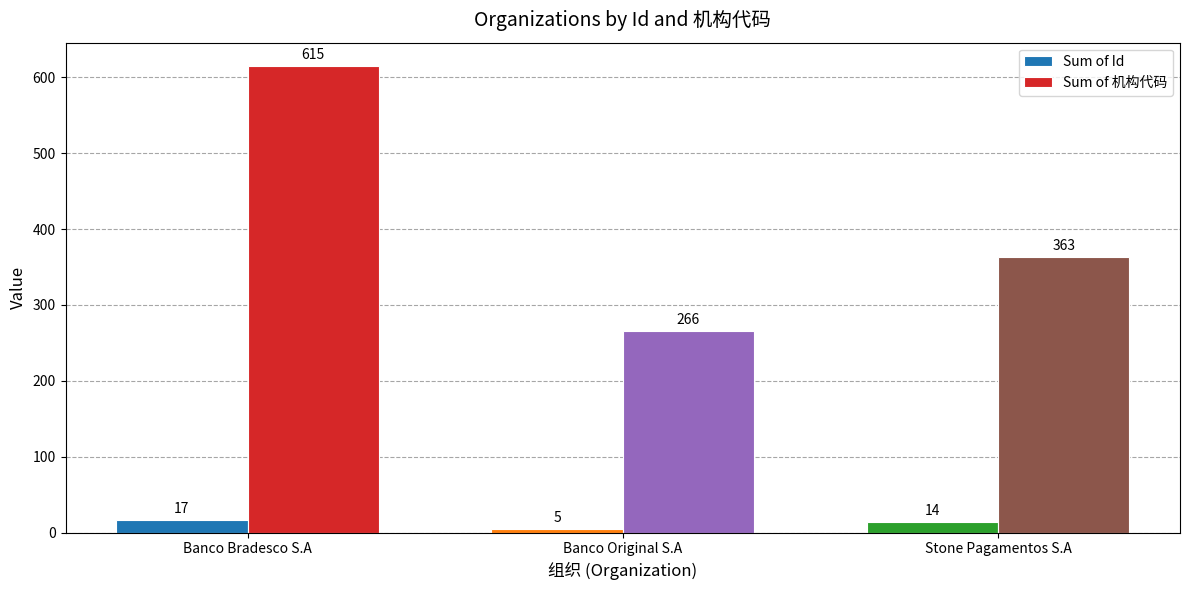

List the labels in order of Sum of 机构代码 value, largest first.

Banco Bradesco S.A, Stone Pagamentos S.A, Banco Original S.A